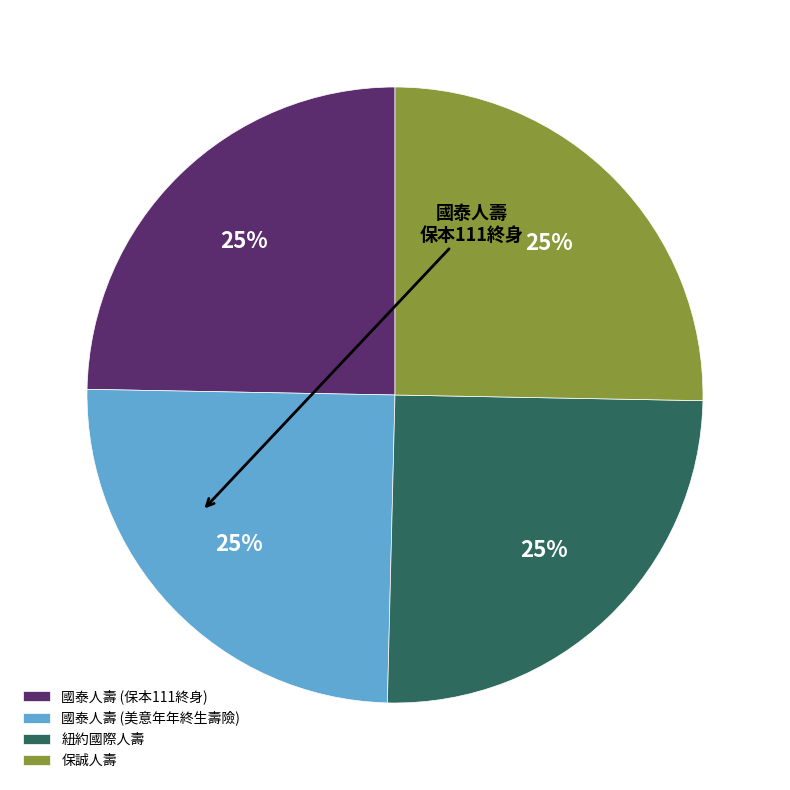

To the nearest percent, what percentage of the pie is 保誠人壽?

25%